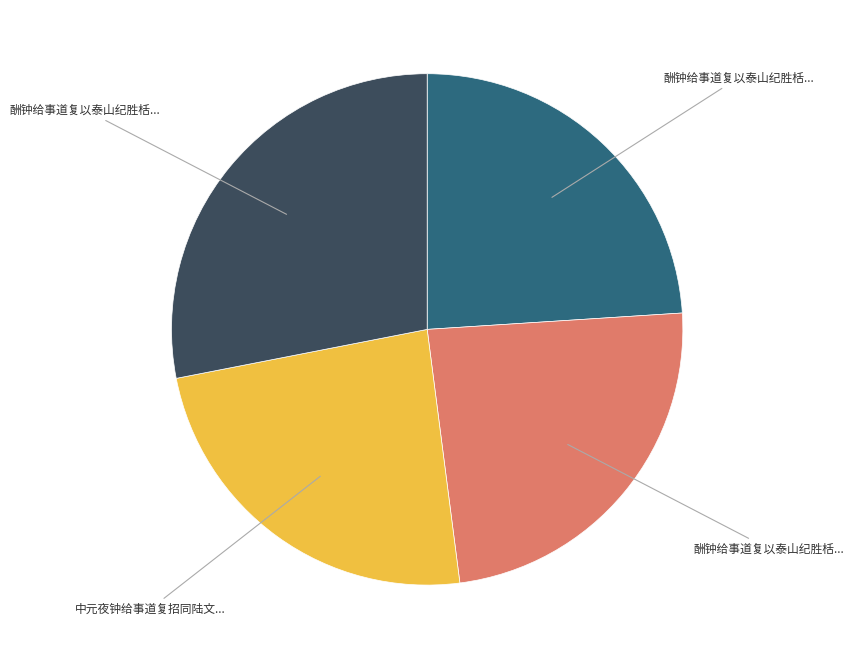

Is there a majority slice in this chart?

No